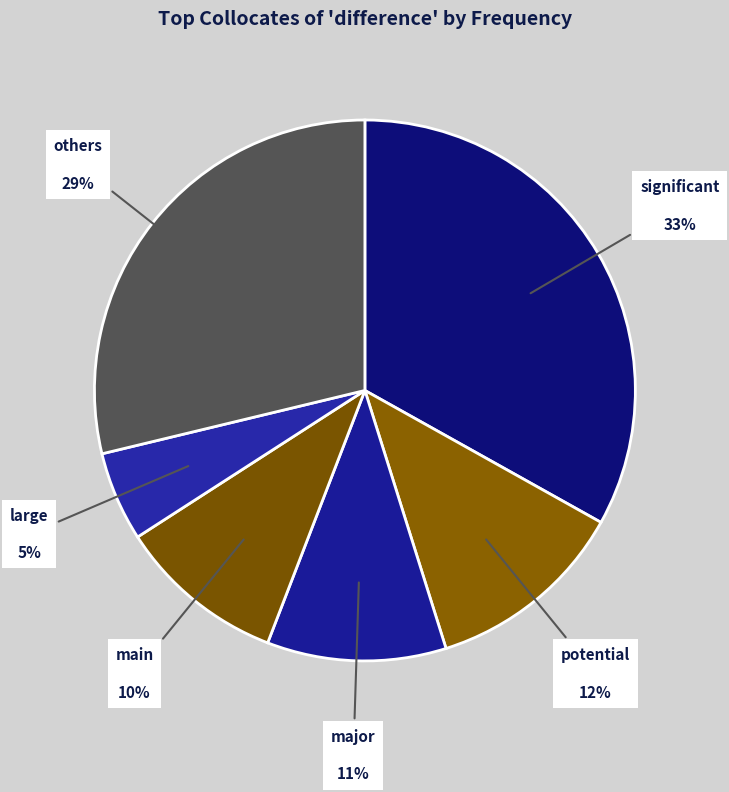

To the nearest percent, what percentage of the pie is major?

11%